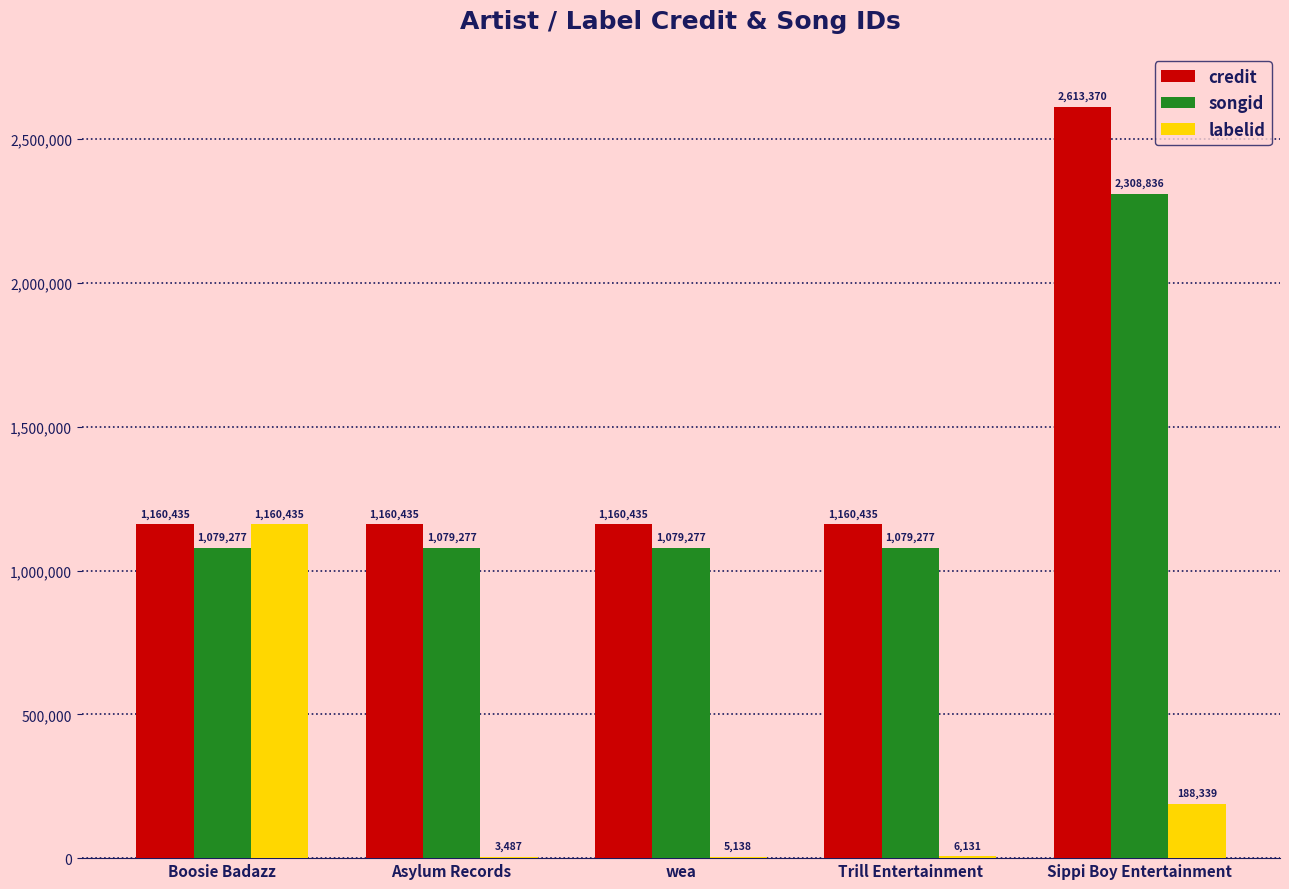

What is the sum of all songid values?

6625944